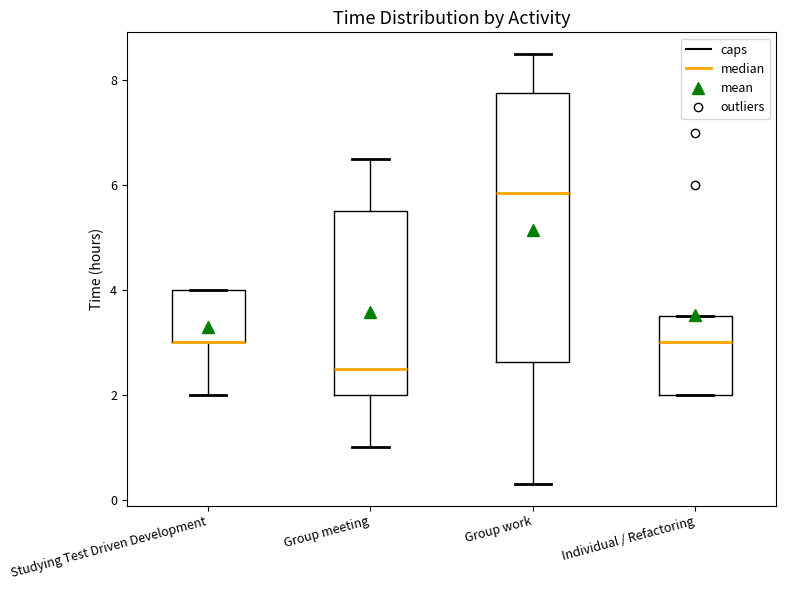

Reading left to right, transcribe this box plot: for each box, give where its median line is, the range the box spans, and where its two whiskers end, as read against the y-axis. The values are not printed on the chart, so give them approximately, as read against the axis.

Studying Test Driven Development: median 3.0 (drawn on the box's lower edge), box 3.0 to 4.0, whiskers 2.0 to 4.0
Group meeting: median 2.6, box 2.0 to 5.6, whiskers 1.0 to 6.6
Group work: median 5.8, box 2.6 to 7.8, whiskers 0.4 to 8.6
Individual / Refactoring: median 3.0, box 2.0 to 3.6, whiskers 2.0 to 3.6